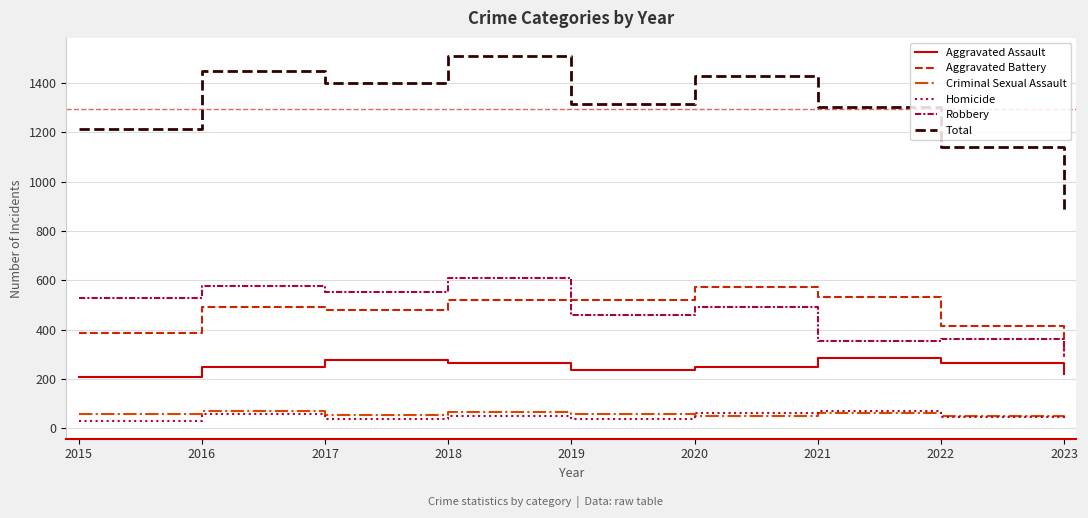

At which label does Aggravated Battery reach its minimum?

2023